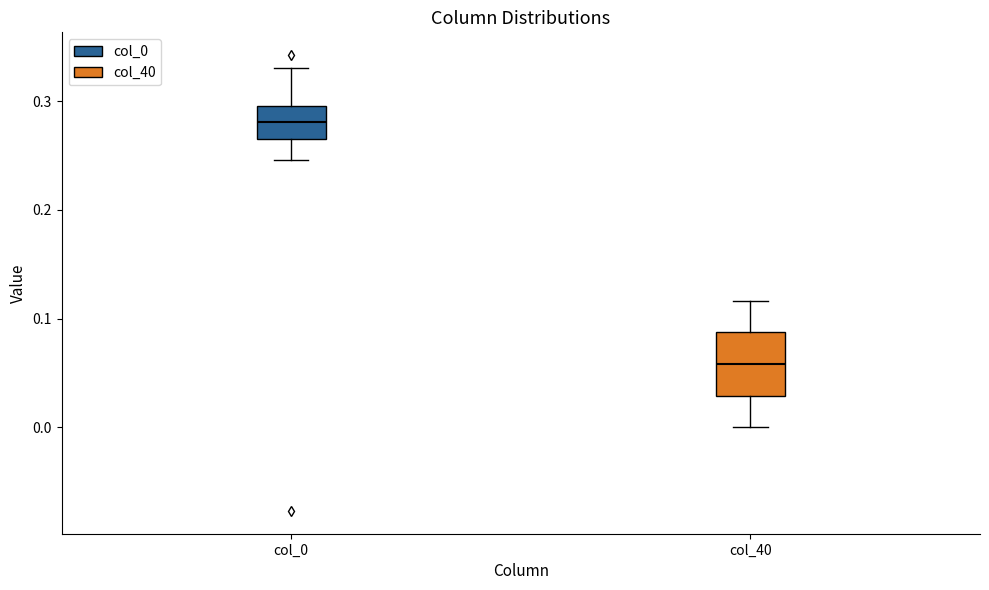

Which box has the highest median line?

col_0